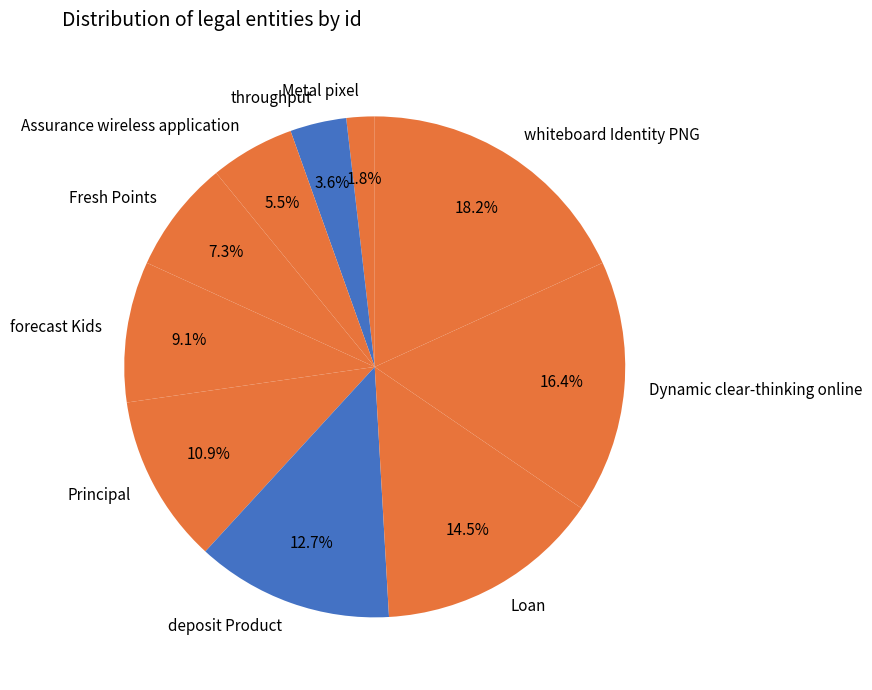

How many segments does this pie chart have?

10